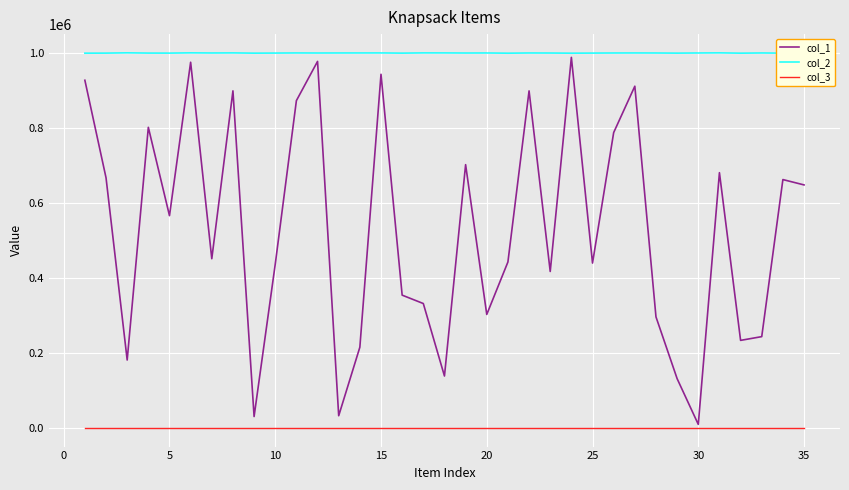

Which series has the widest spread of values?

col_1